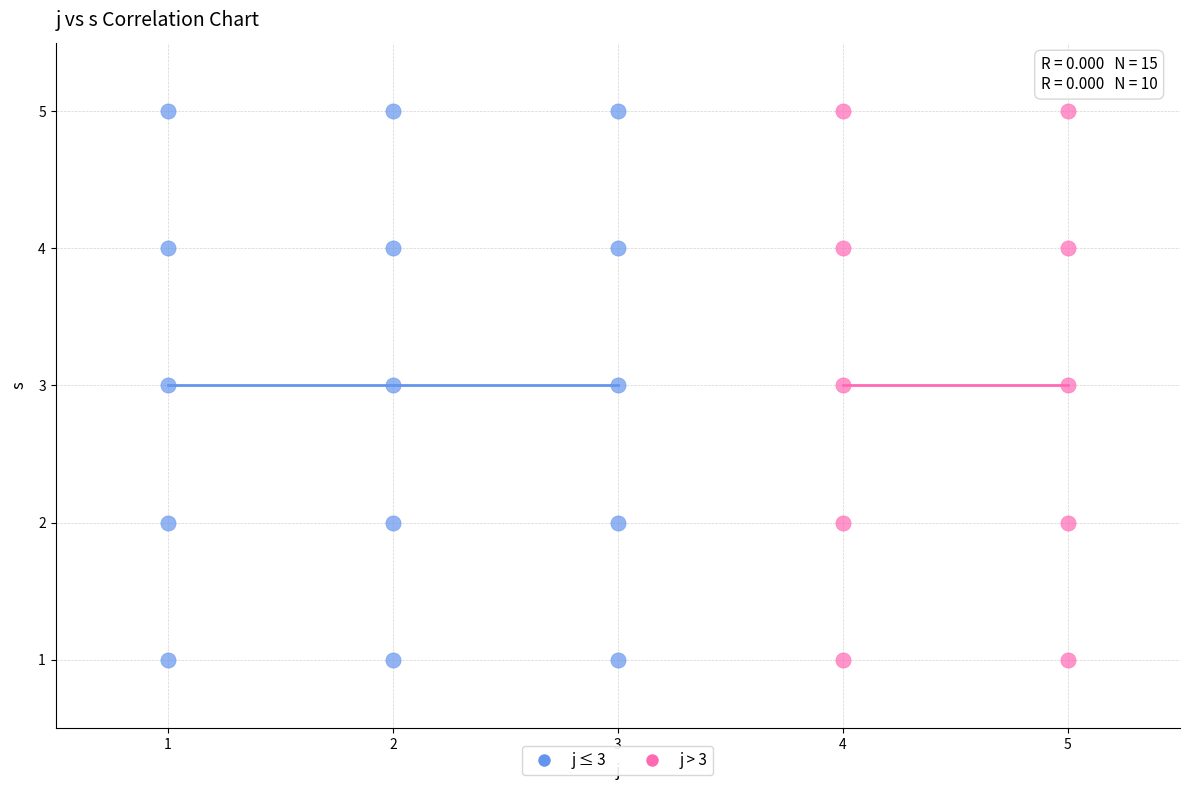

What are all the series names shown in the legend?

j ≤ 3, j > 3